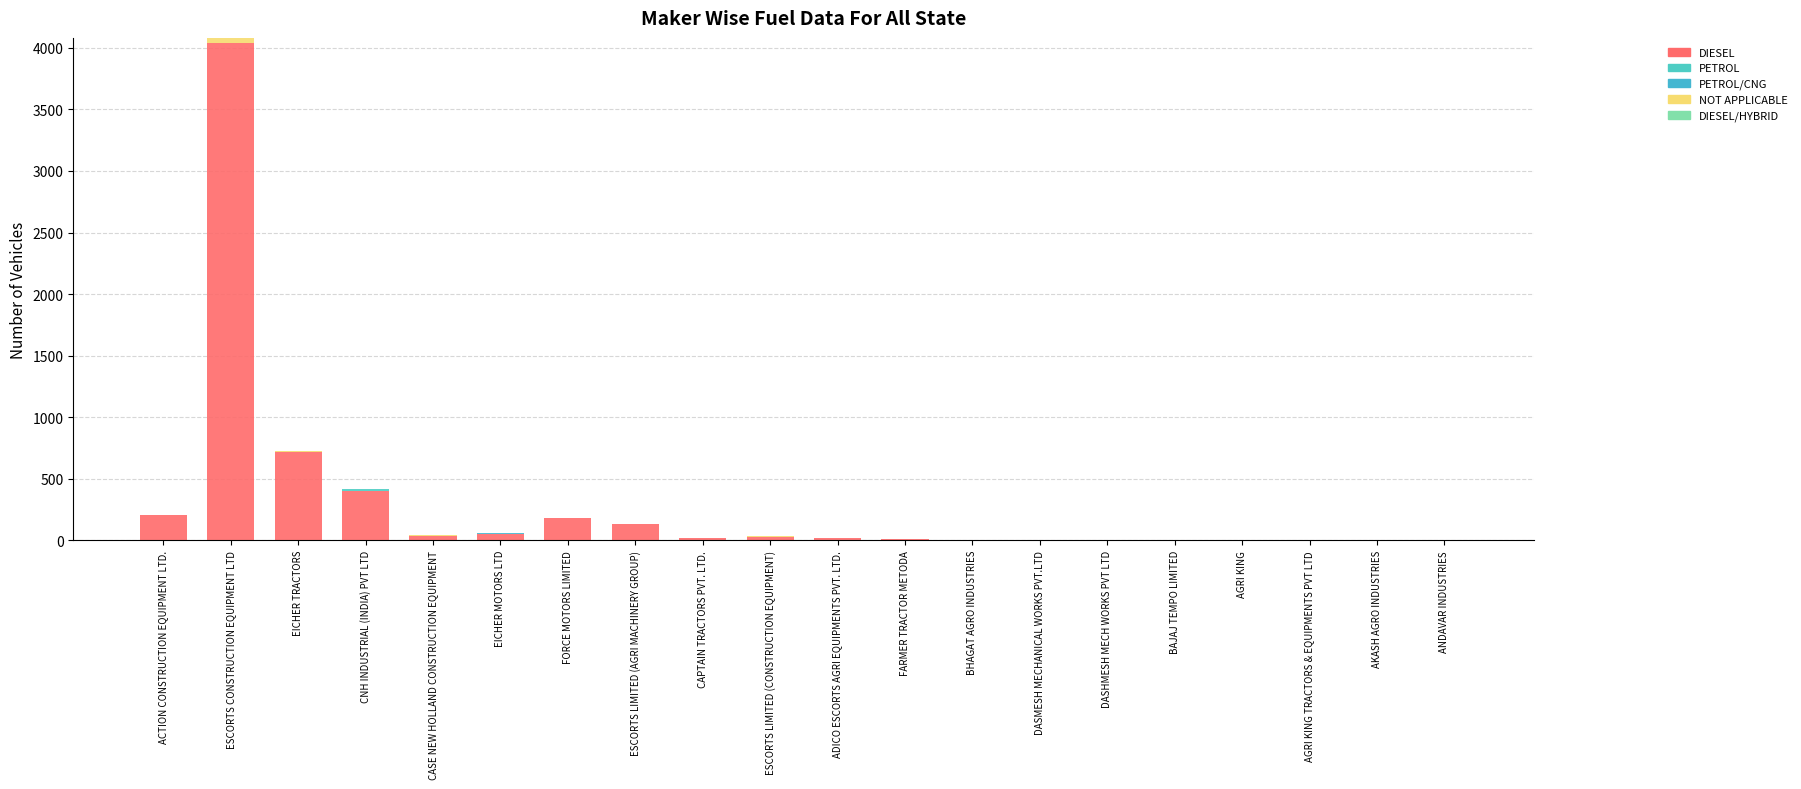

How many distinct data groups are displayed?

4